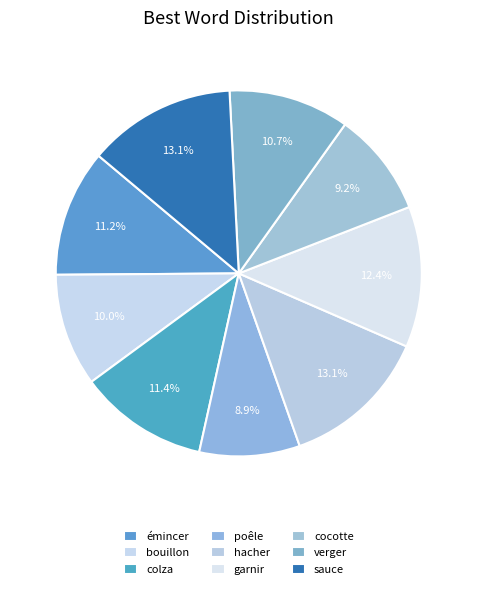

What percentage is the émincer slice, to the nearest percent?

11%